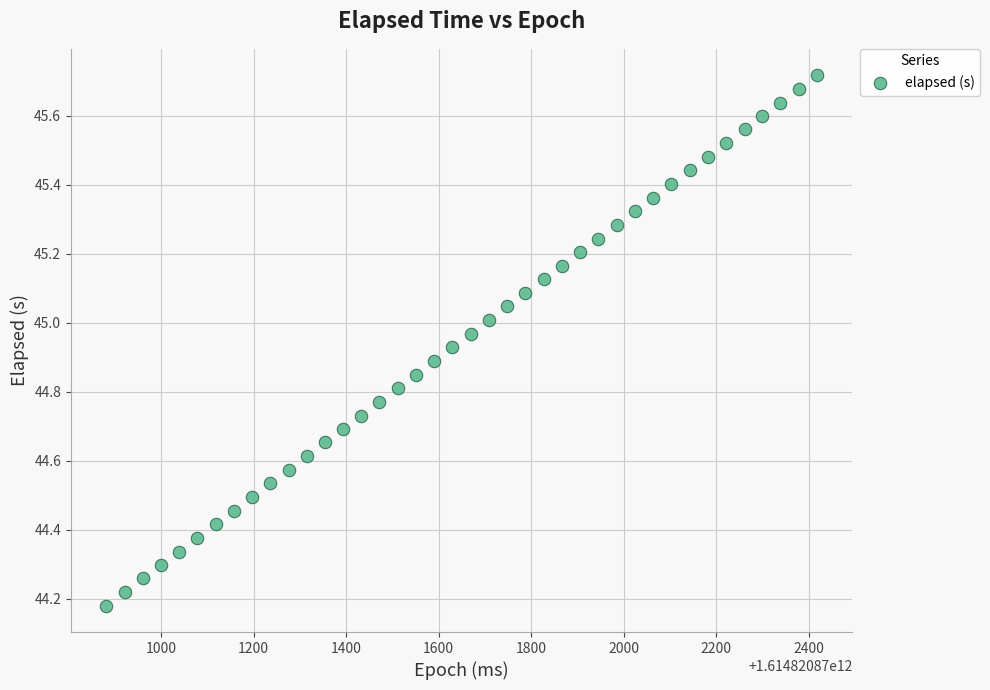

What is the range of X values (max minus min)?

1536.0